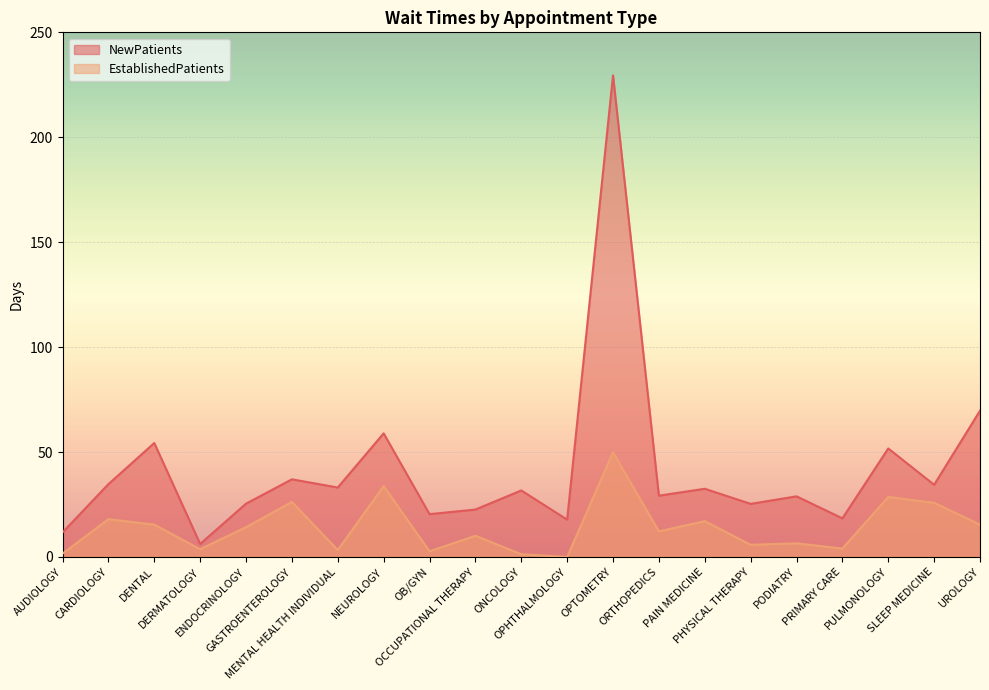

Where is NewPatients nearest to the value 117?

UROLOGY